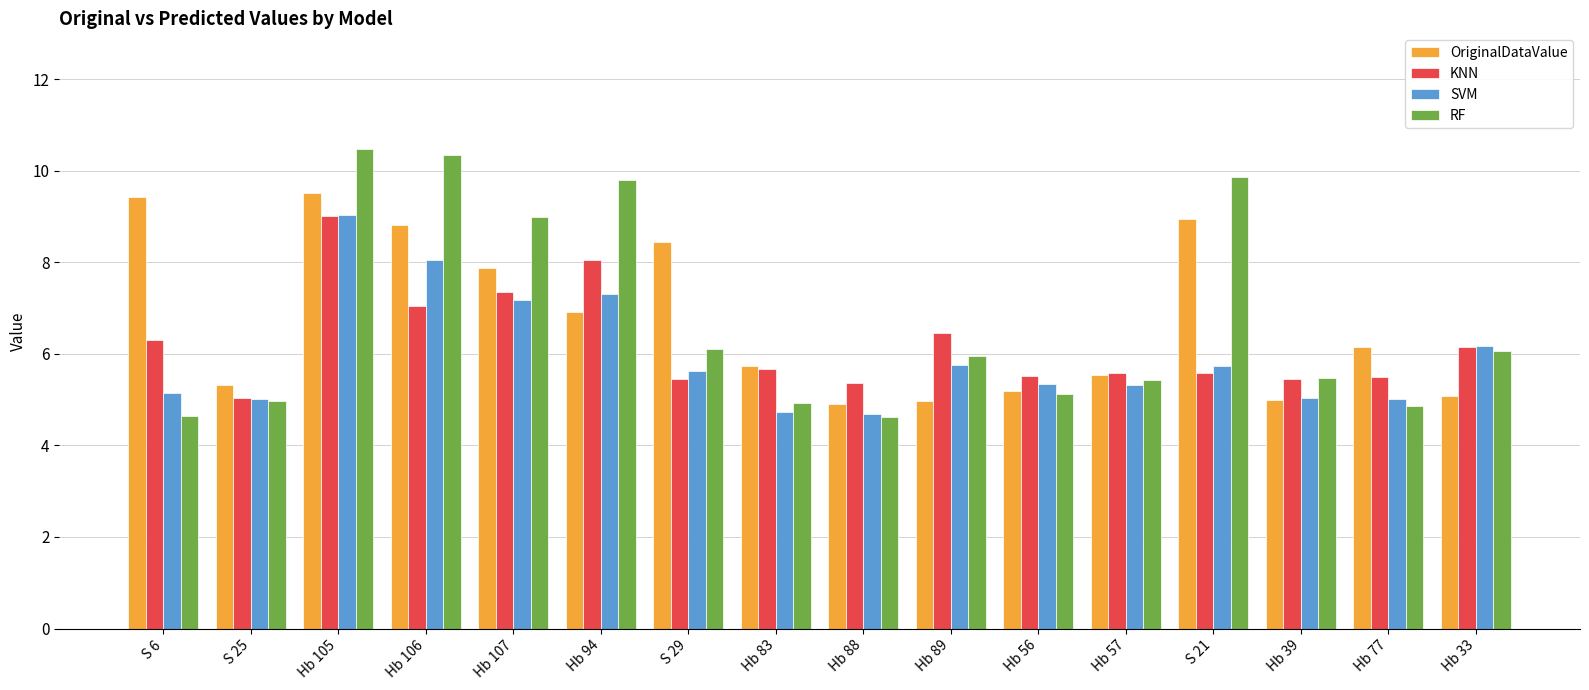

What is the sum of the SVM values at Hb 107 and S 6?

12.3